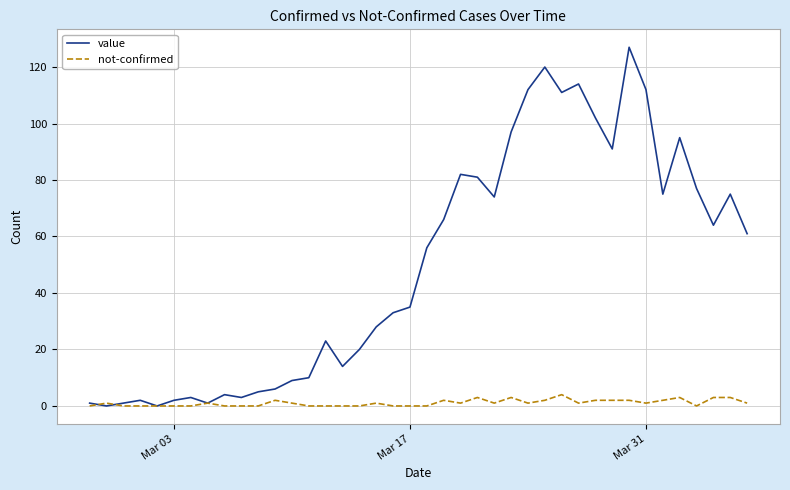

What is the highest value of the not-confirmed series?

4